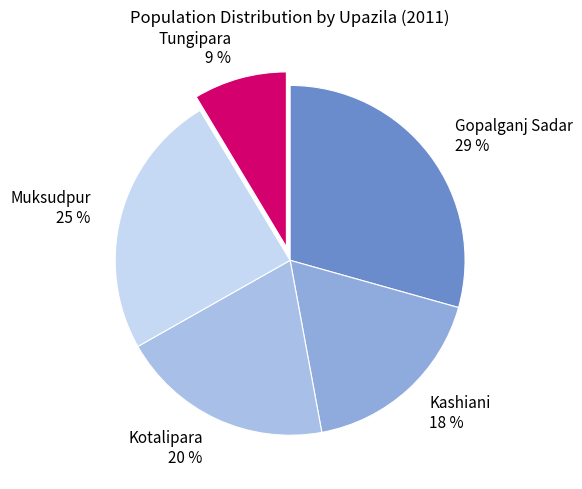

To the nearest percent, what portion does Kashiani represent?

18%